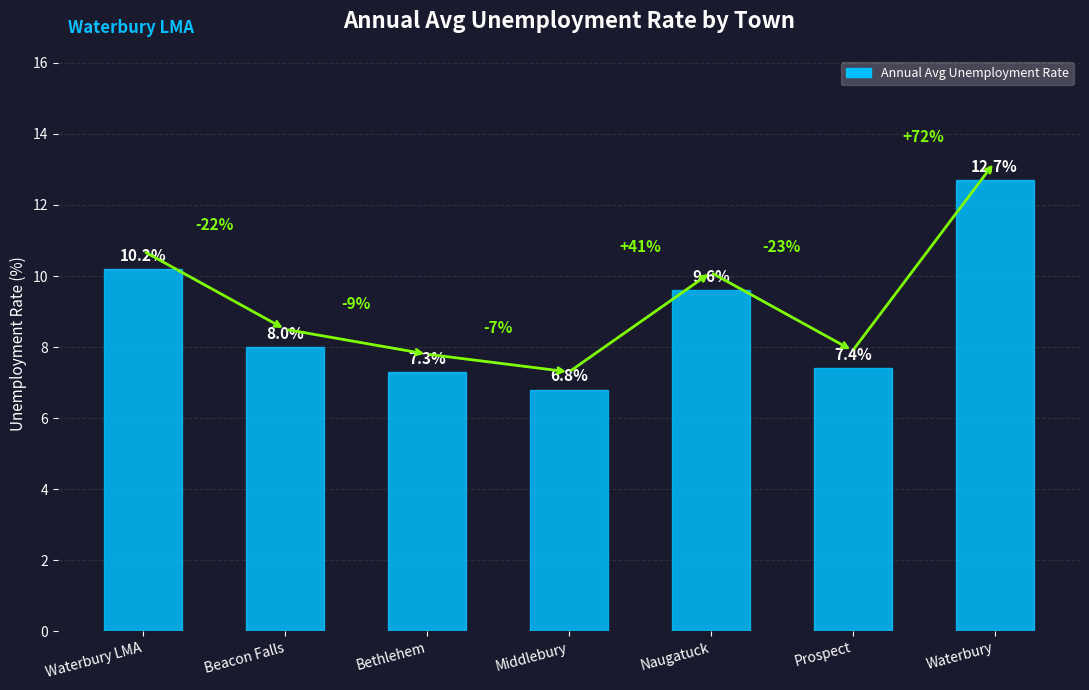

Where is the data nearest to the value 9?

Naugatuck